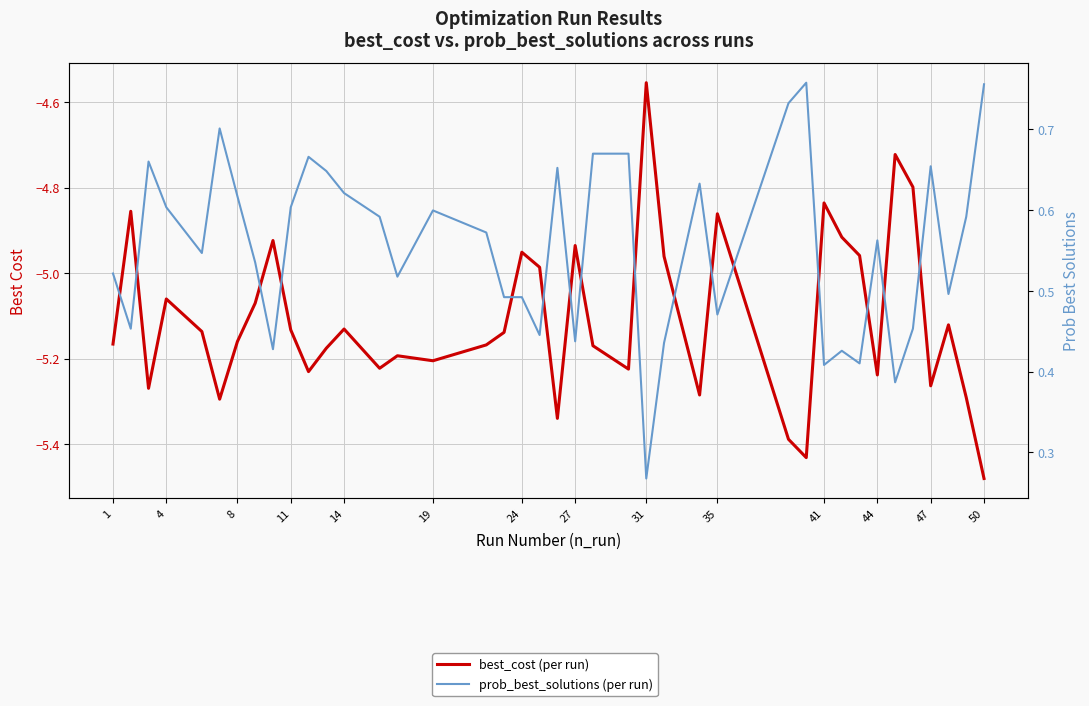

True or false: prob_best_solutions (per run) has a value of 0.4 at 11.

False